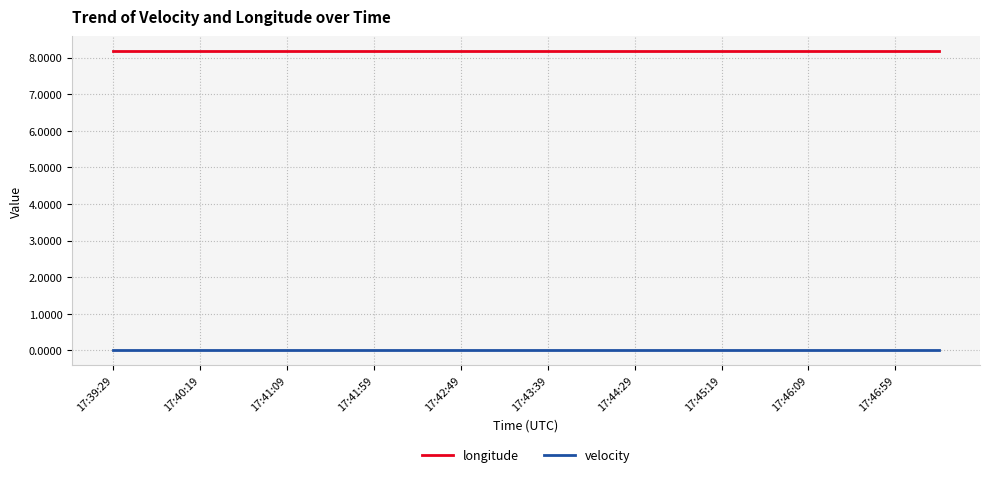

Rank the series by their maximum value, from lowest to highest.

velocity, longitude